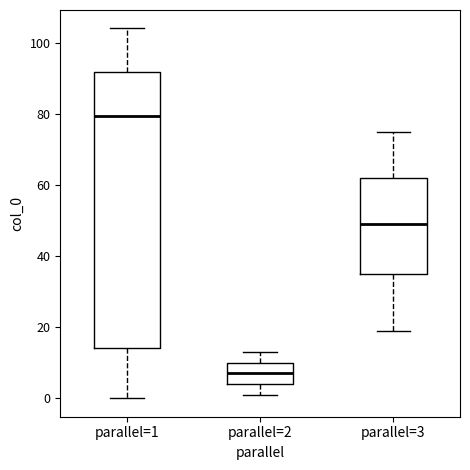

Which box has the lowest median line?

parallel=2